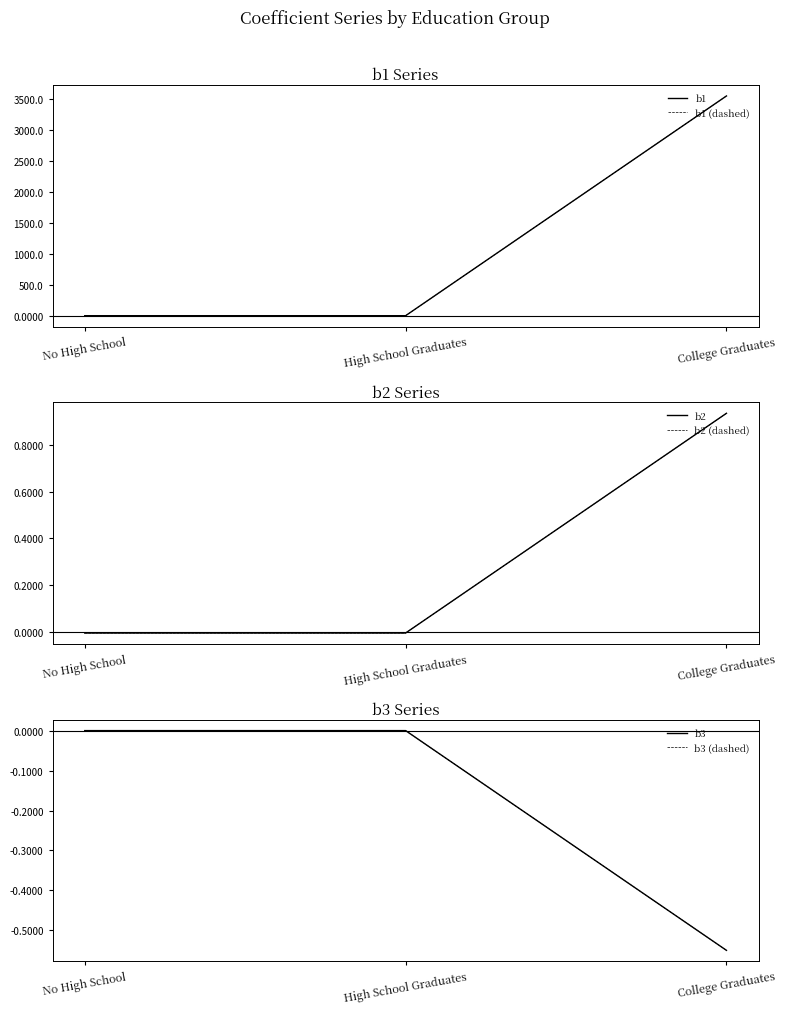

List the labels in order of b3 value, smallest first.

College Graduates, No High School, High School Graduates